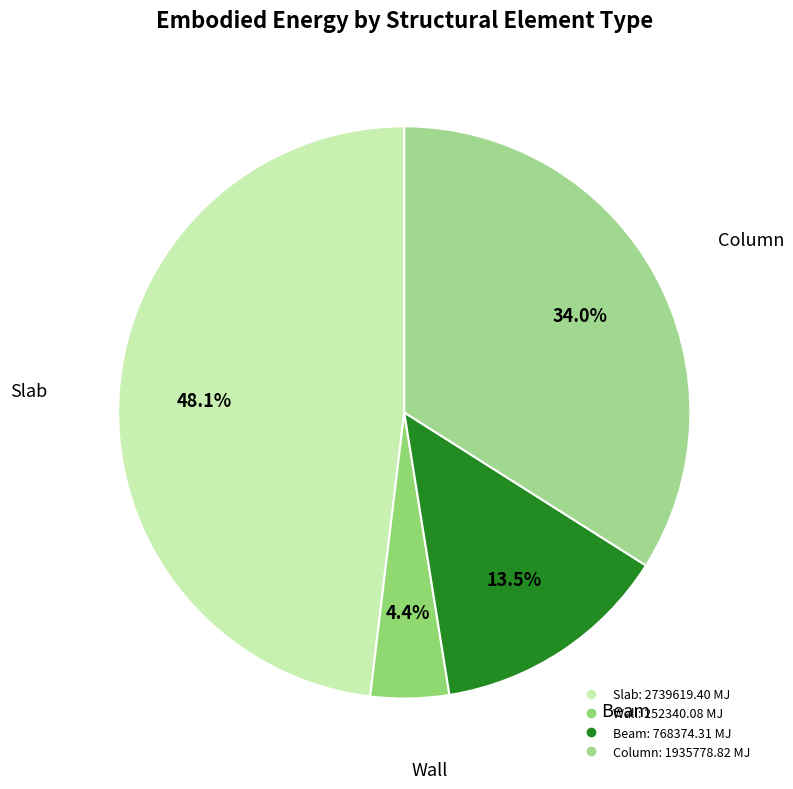

How many segments does this pie chart have?

4